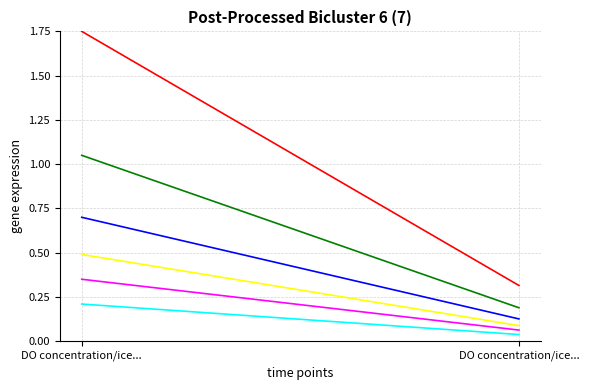

Is it true that INV-2024-003 (Amount) equals 0.3 at DO concentration/ice...?

True